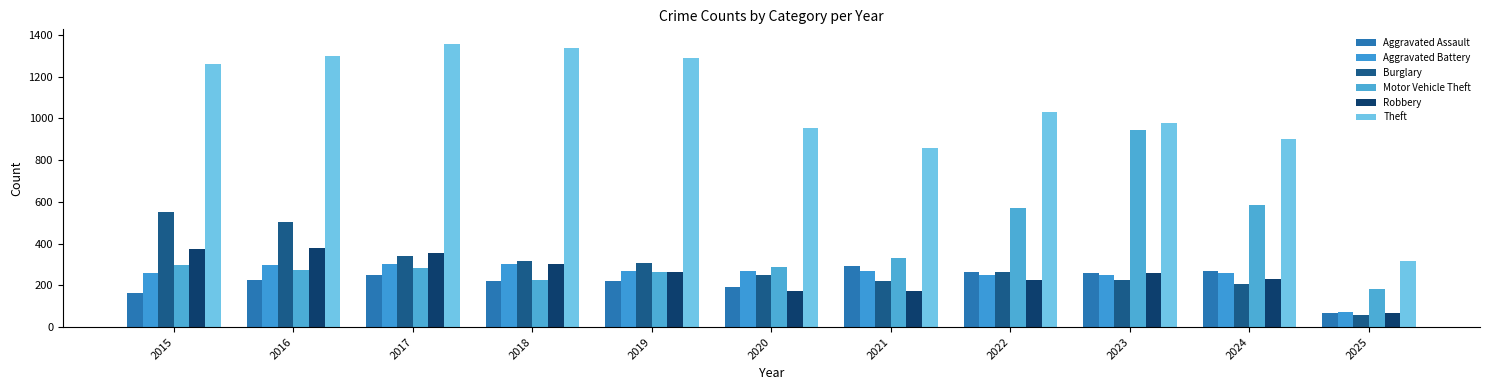

The Aggravated Battery series shows 302 at 2018. True or false?

True